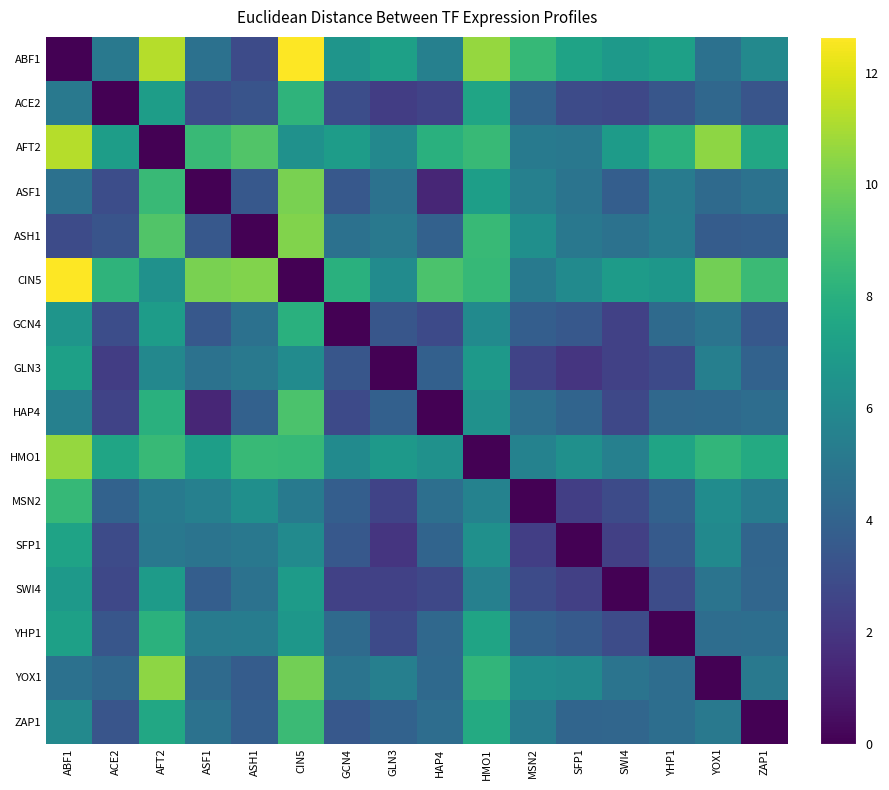

At ASH1, list the series in order from largest to smallest.

CIN5, AFT2, HMO1, MSN2, YHP1, GLN3, SFP1, SWI4, GCN4, HAP4, ZAP1, YOX1, ASF1, ACE2, ABF1, ASH1